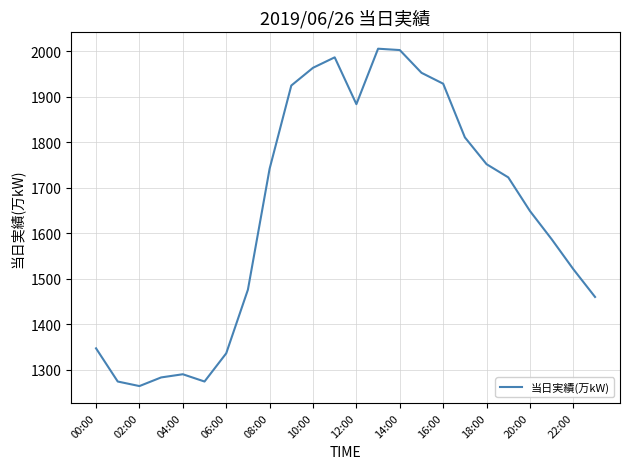

What is the minimum value shown in the chart?

1264